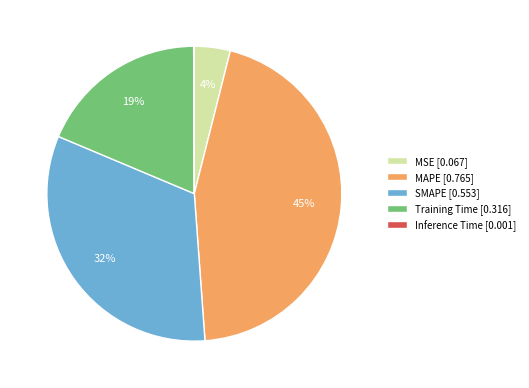

Do Training Time [0.316] and MSE [0.067] together represent more than half of the pie?

No